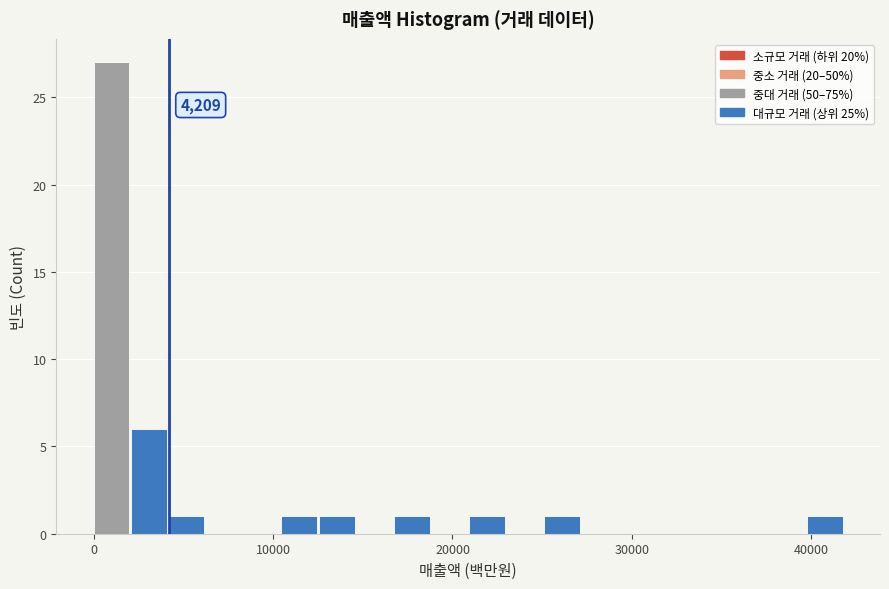

Around what value on the x-axis is the tallest bar? Give the approximate position of its centre, as read against the axis.

1000